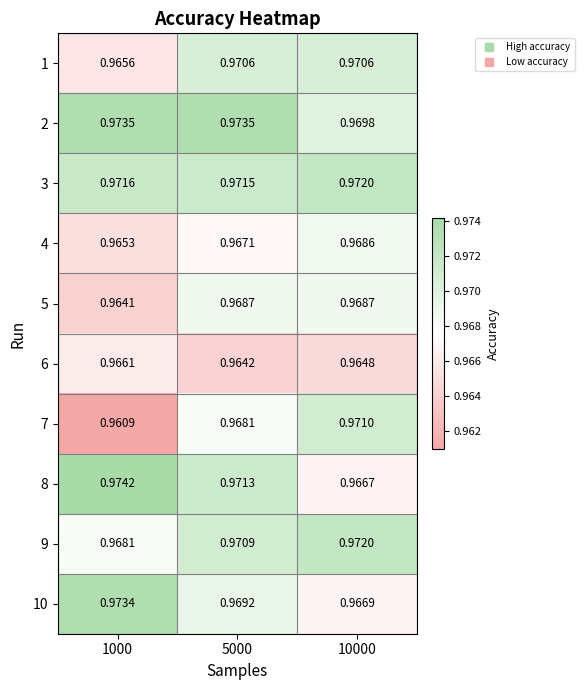

Is the value of 10 at 10000 greater than the value of 6 at 1000?

Yes